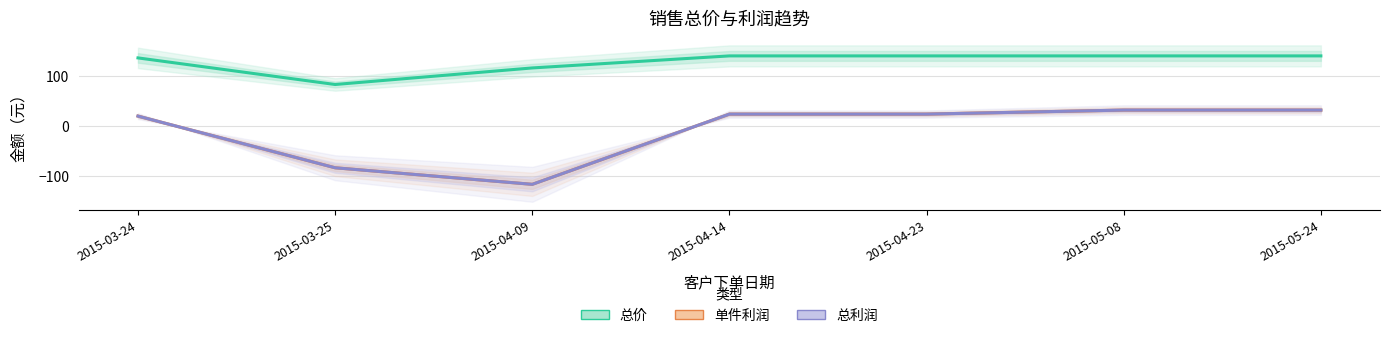

Between 2015-03-25 and 2015-04-14, which is larger?

2015-04-14